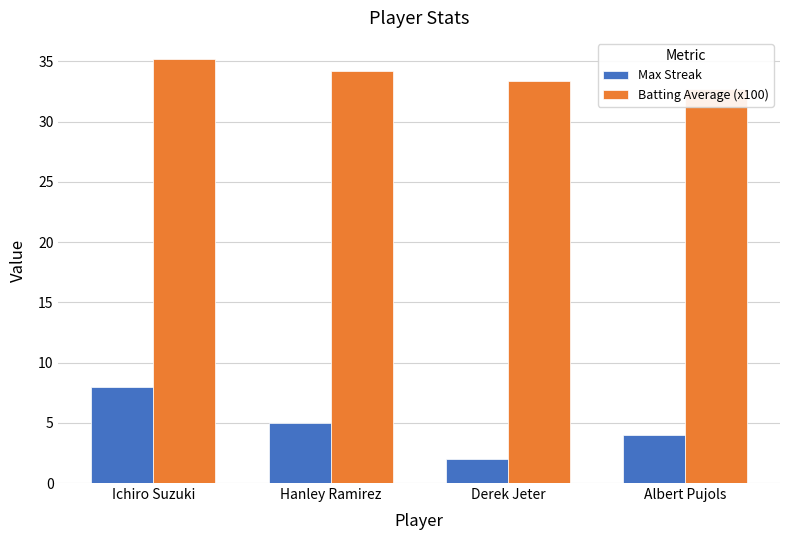

Reading left to right, list all the values displayed in this chart.

Max Streak: Ichiro Suzuki=8.0	Hanley Ramirez=5.0	Derek Jeter=2.0	Albert Pujols=4.0
Batting Average (x100): Ichiro Suzuki=35.2	Hanley Ramirez=34.2	Derek Jeter=33.4	Albert Pujols=32.7